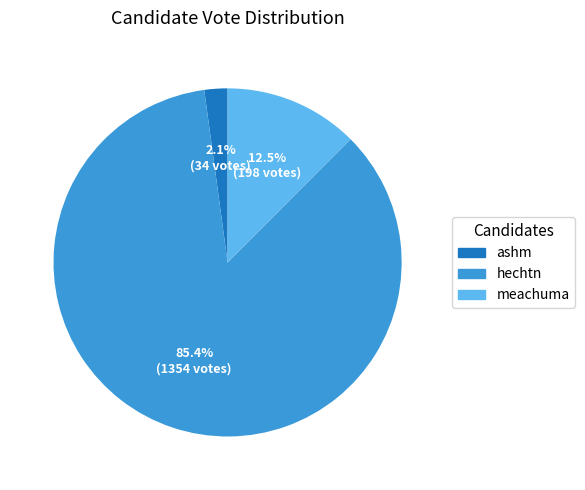

To the nearest percent, what portion does ashm represent?

2%